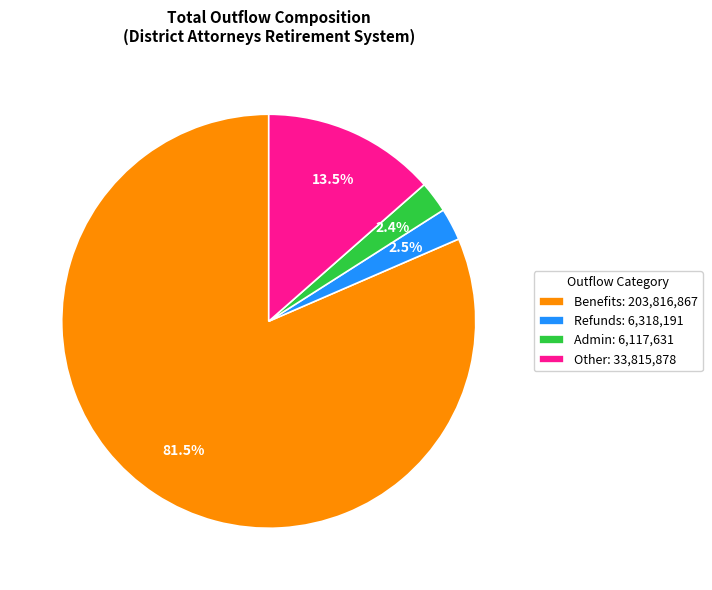

Do Refunds: 6,318,191 and Admin: 6,117,631 together represent more than half of the pie?

No